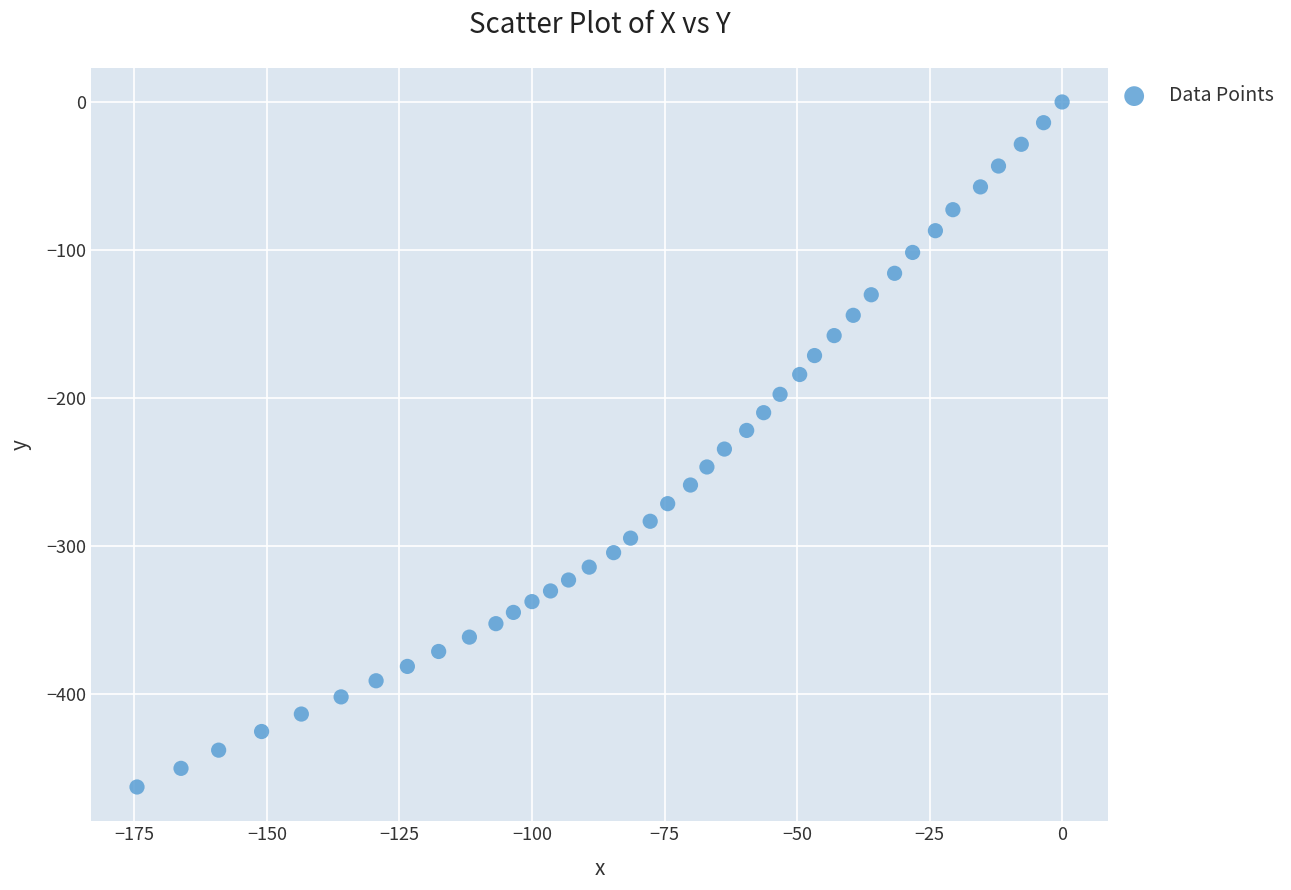

What is the range of Y values (max minus min)?

463.0